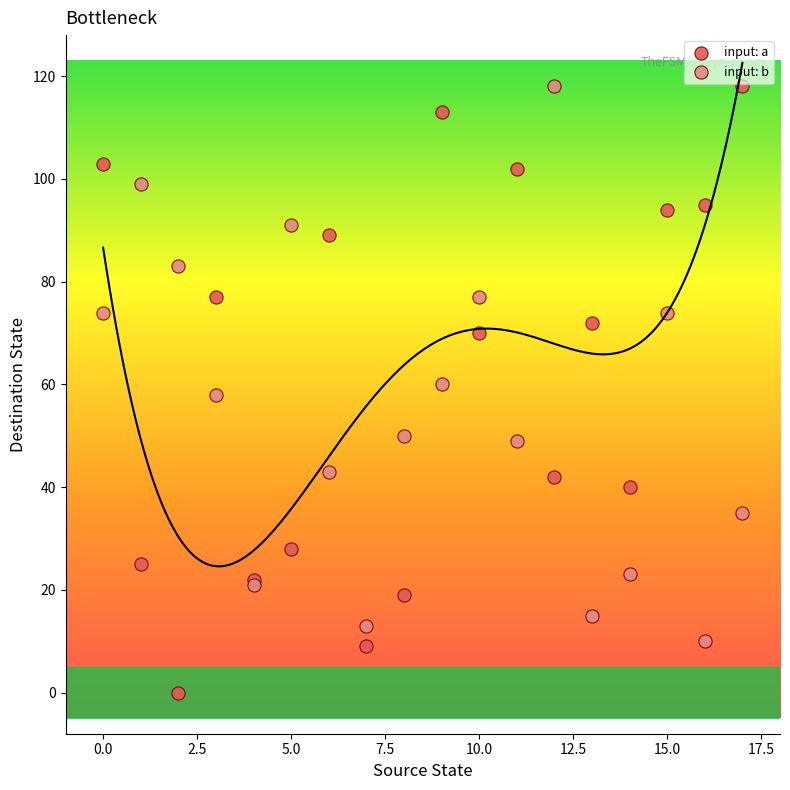

What are all the series names shown in the legend?

input: a, input: b